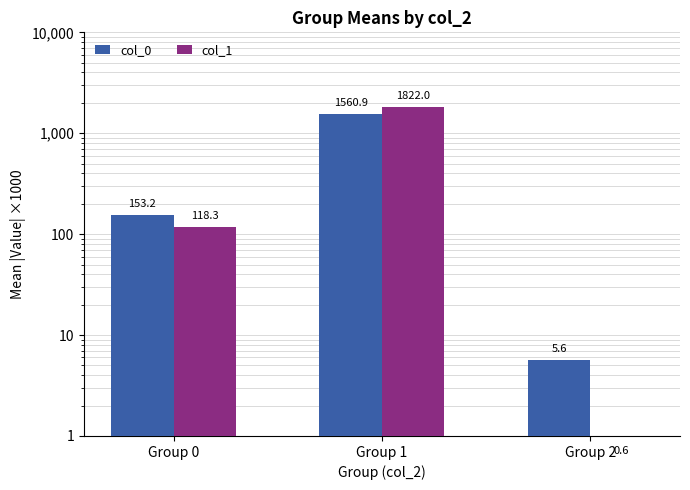

What is the average value of the col_1 series?

647.0